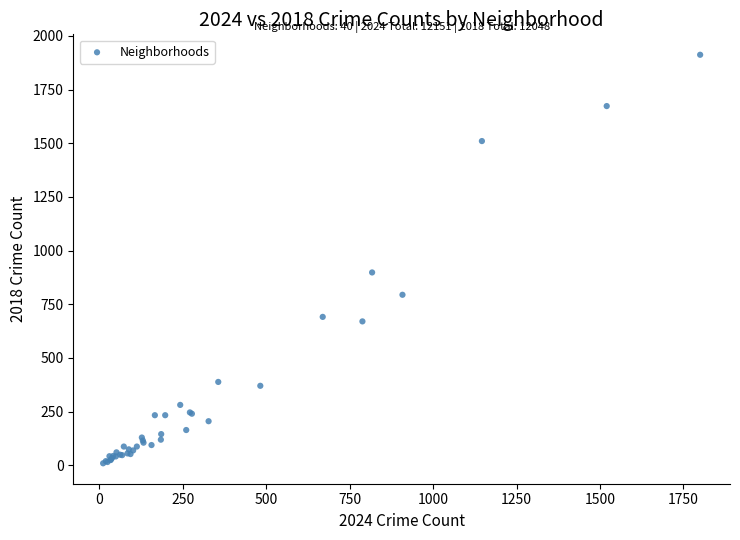

What Y value in the scatter plot is closest to 960?

898